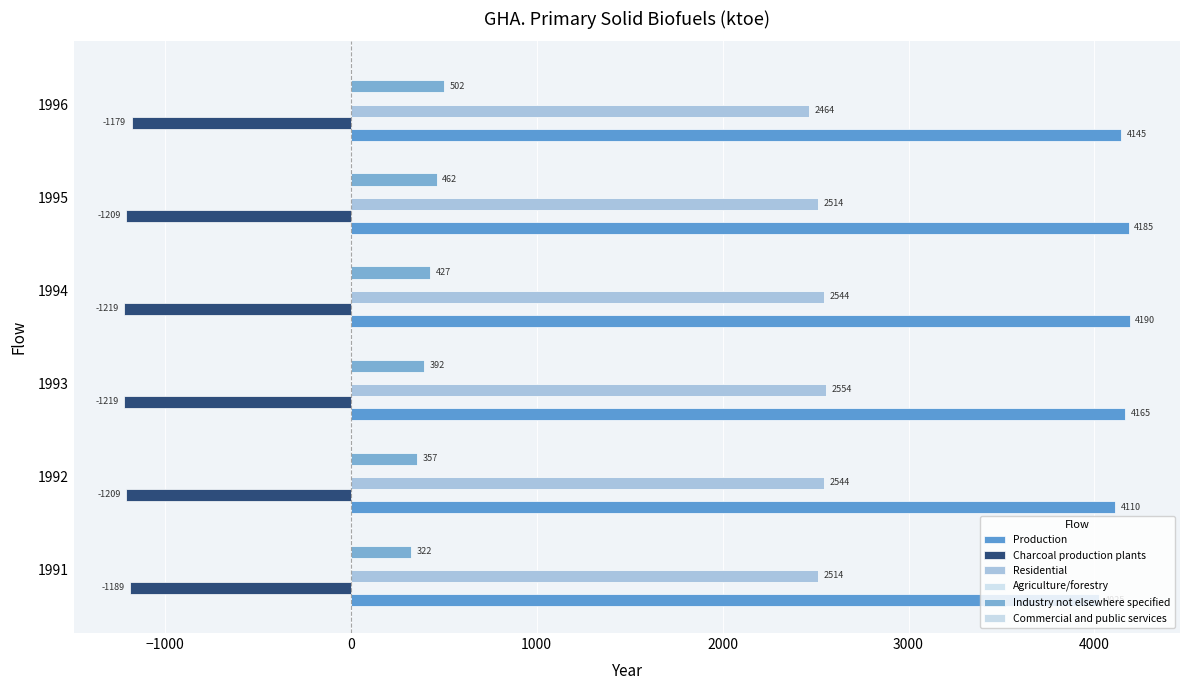

Count the number of data series in this chart.

4